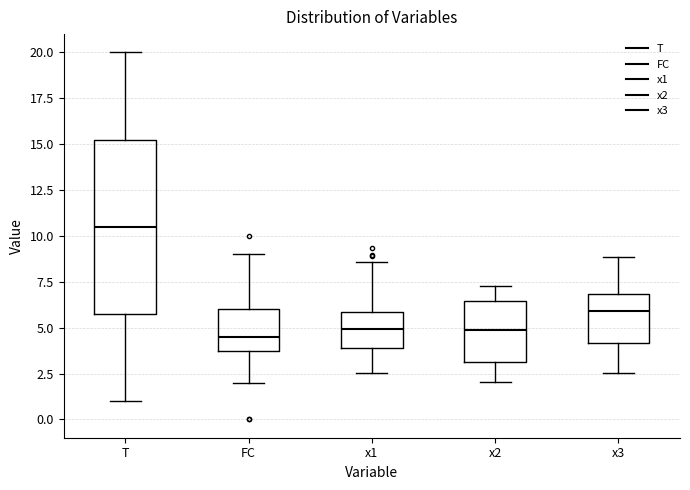

Reading left to right, read every box against the y-axis: the position of its median line, the range the box covers, and the ends of its whiskers. The values are not printed on the chart, so give them approximately, as read against the axis.

T: median 10.5, box 6.0 to 15.5, whiskers 1.0 to 20.0
FC: median 4.5, box 4.0 to 6.0, whiskers 2.0 to 9.0
x1: median 5.0, box 4.0 to 6.0, whiskers 2.5 to 8.5
x2: median 5.0, box 3.0 to 6.5, whiskers 2.0 to 7.5
x3: median 6.0, box 4.0 to 7.0, whiskers 2.5 to 9.0